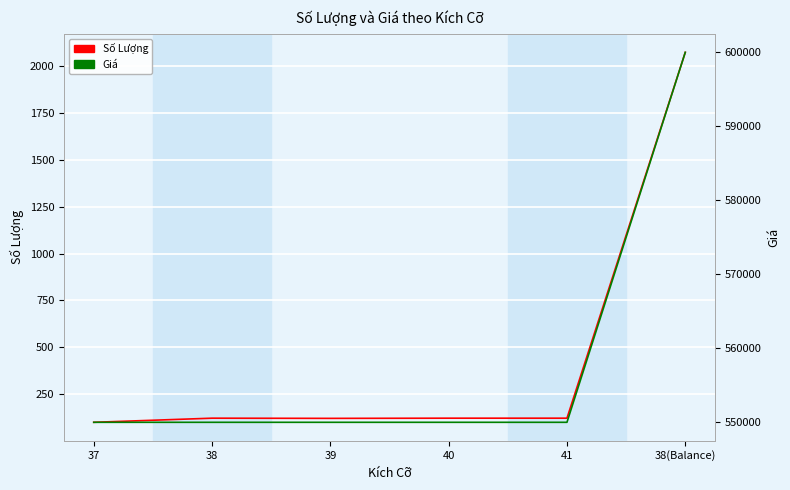

Which series has the widest spread of values?

Giá